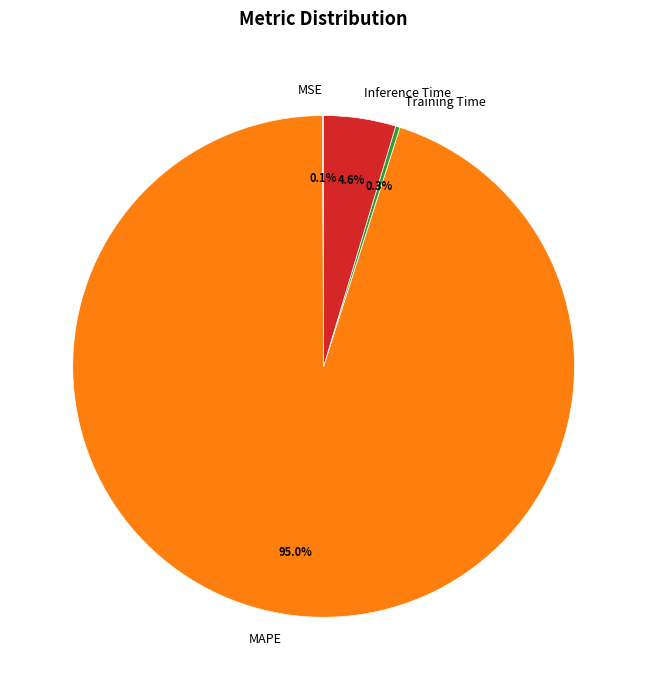

Which category has the biggest portion of the pie?

MAPE